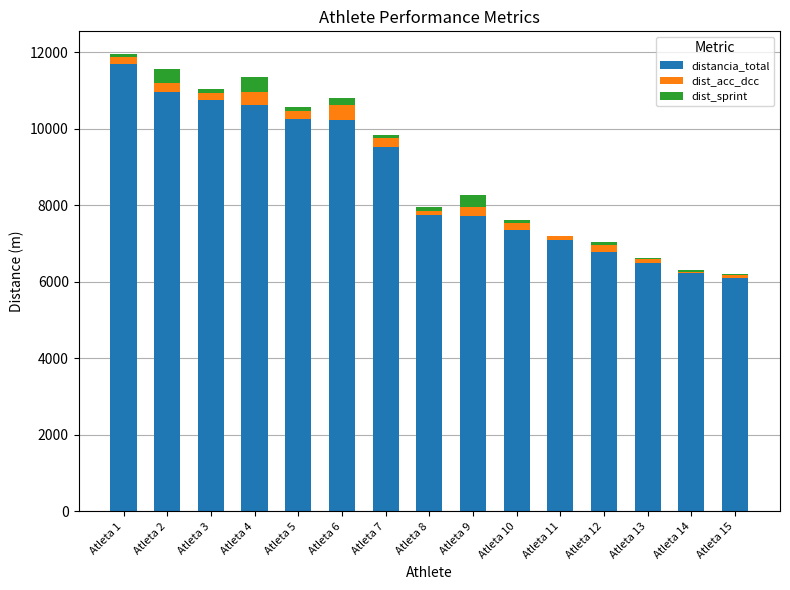

Count the number of categories in the chart.

15